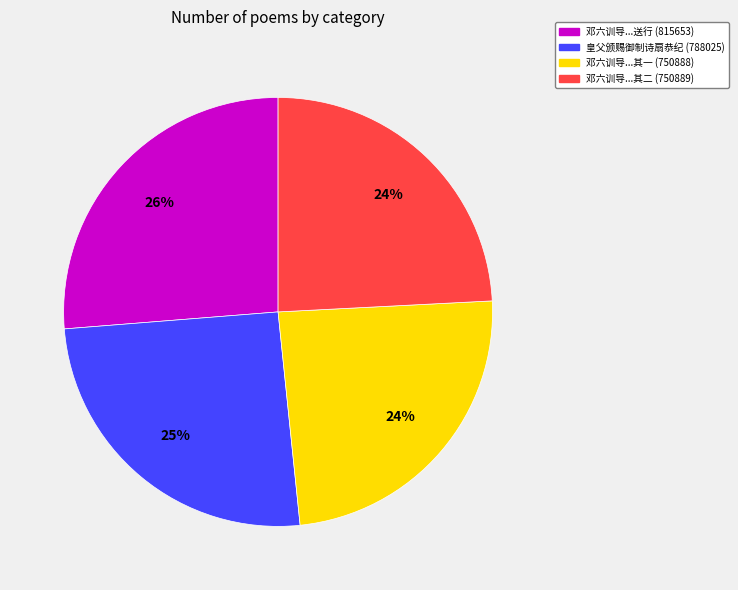

How many slices are in this pie chart?

4